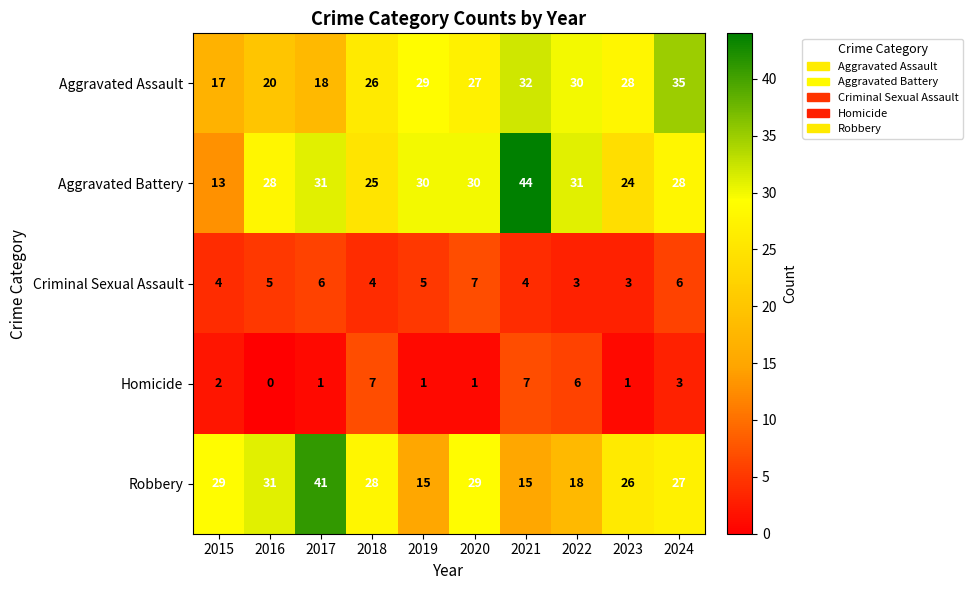

How many data points does each series have?

10